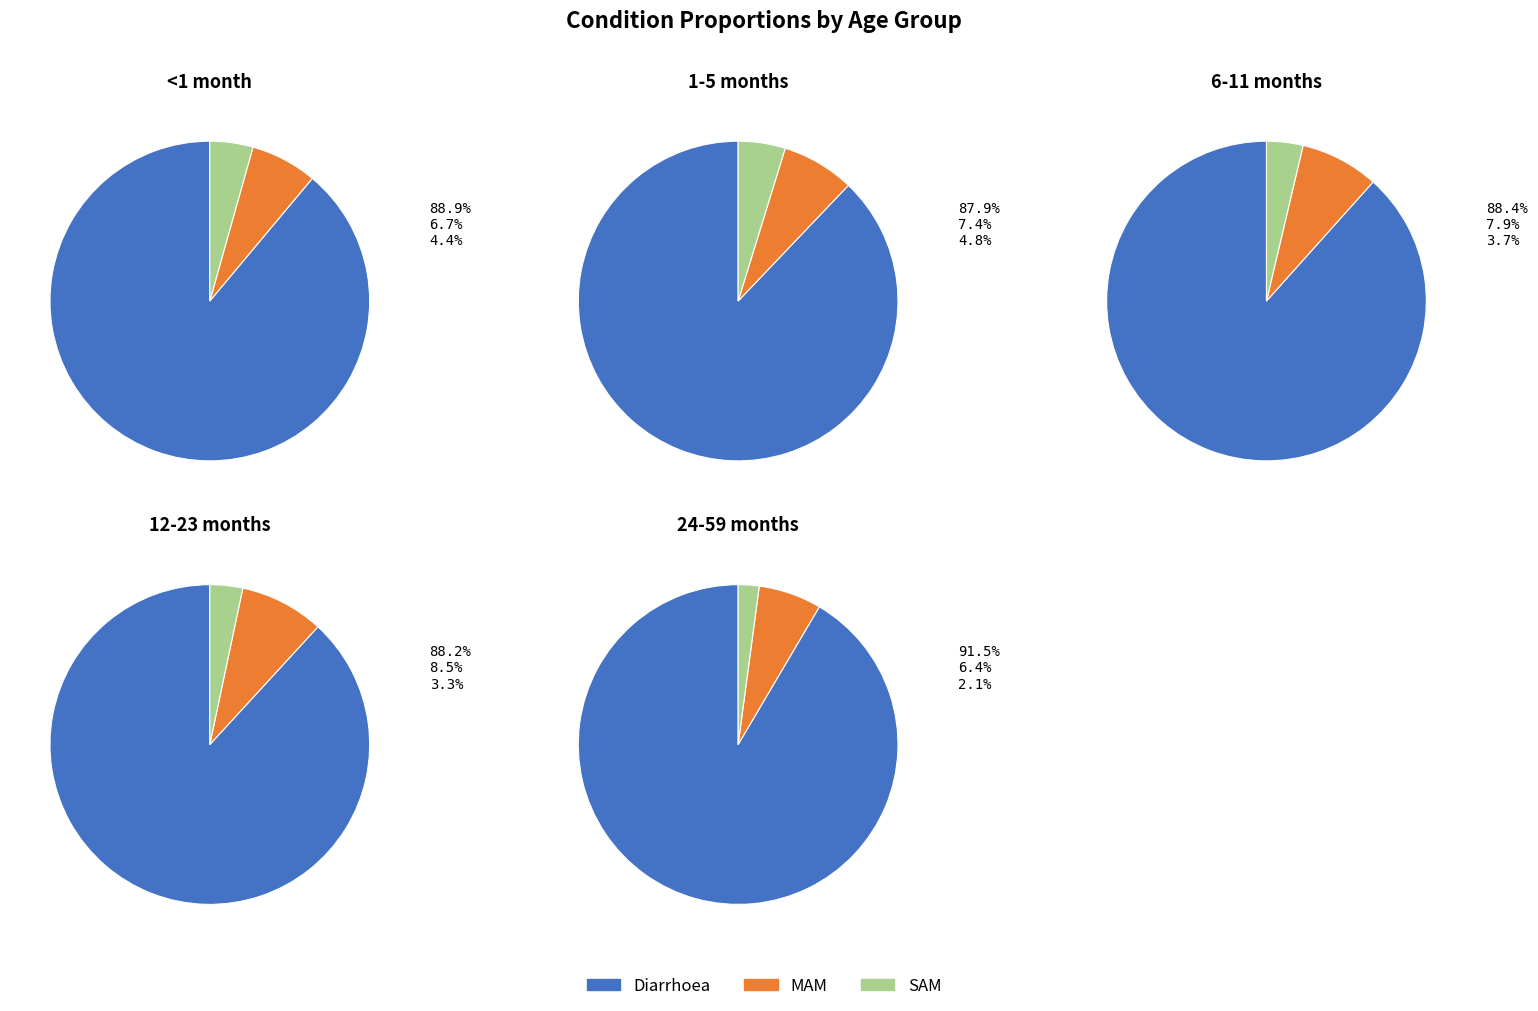

What percentage do SAM and MAM together represent?

11.1%